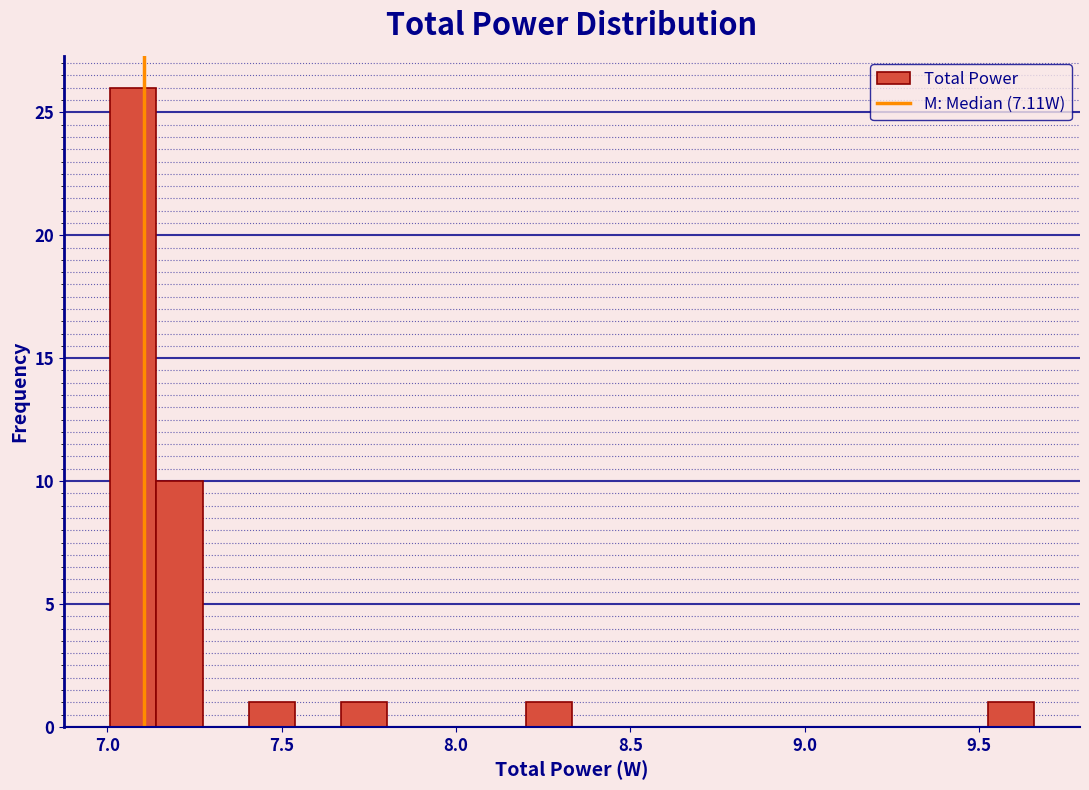

Around what value on the x-axis is the tallest bar? Give the approximate position of its centre, as read against the axis.

7.05